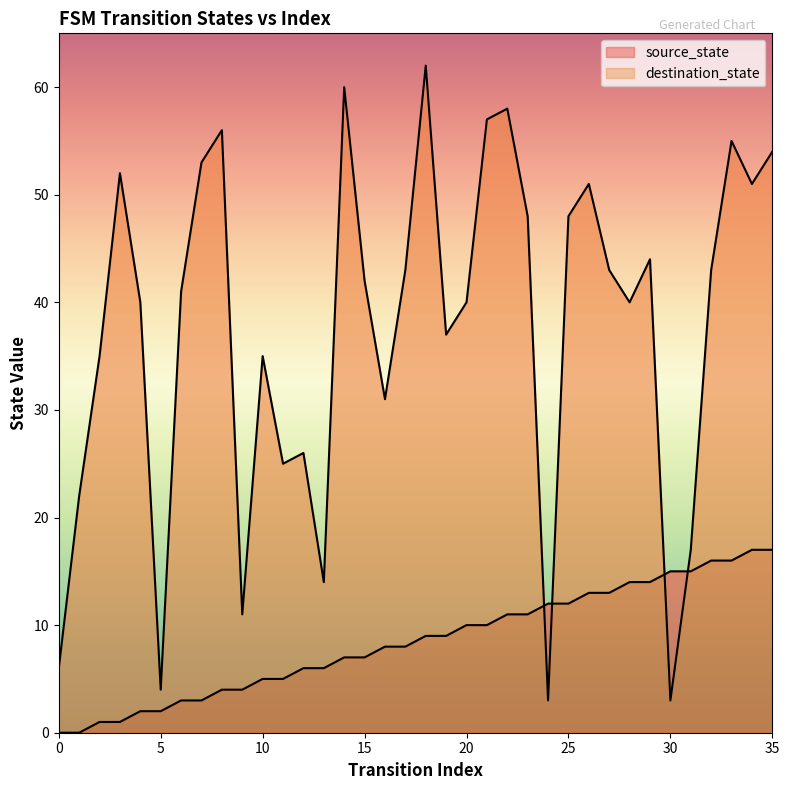

What is the value of the source_state point at the 12th from the left?

5